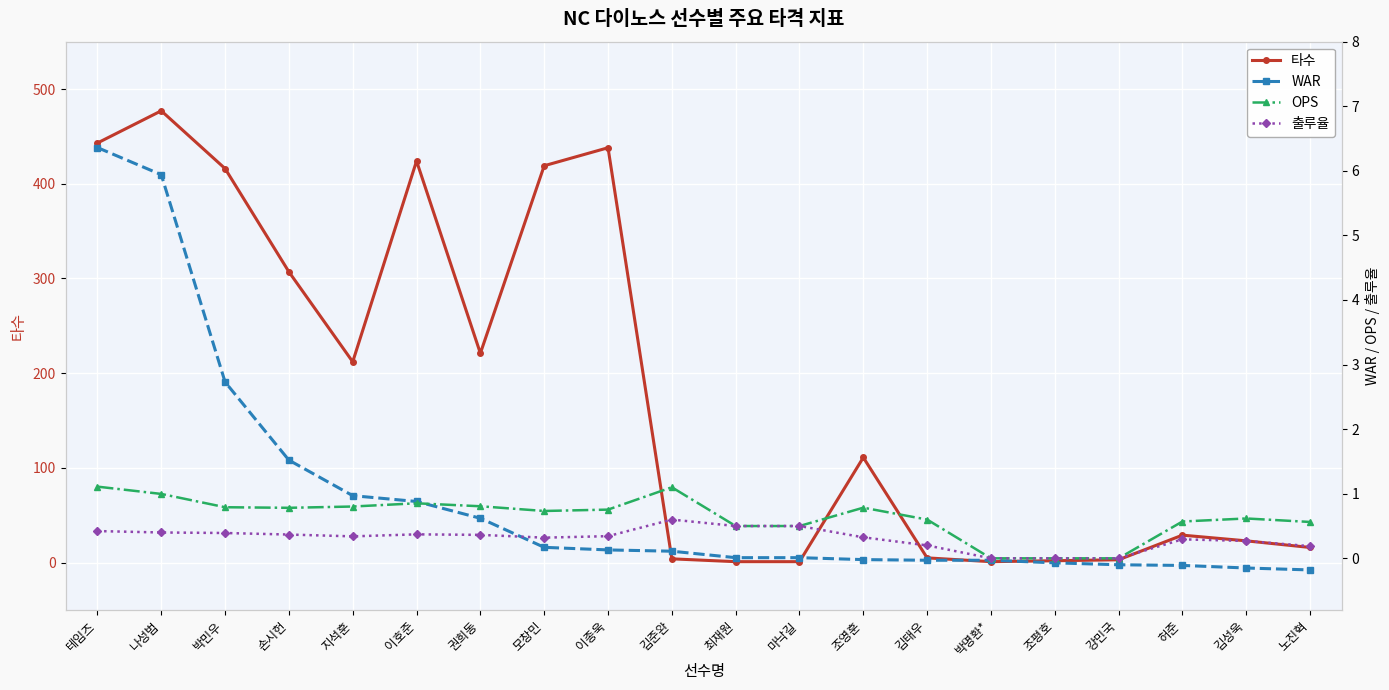

What is the difference between the highest and lowest values at 김성욱?

23.1